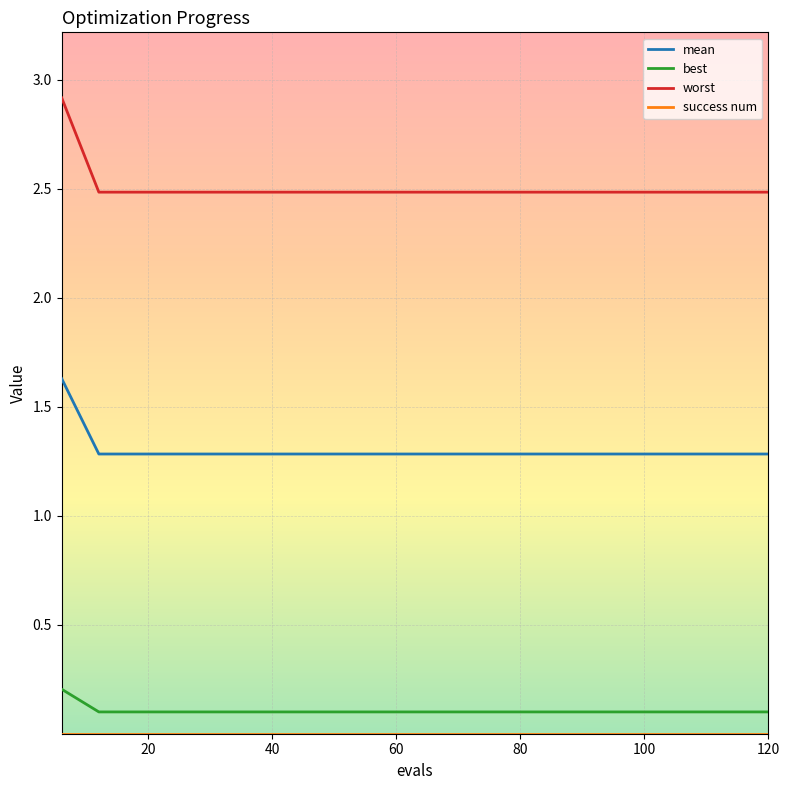

Which series has the widest spread of values?

worst